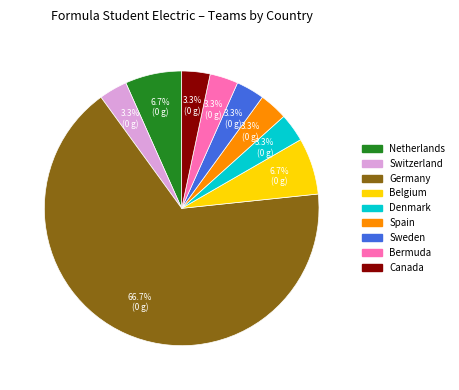

To the nearest percent, what is the difference between the Canada and Germany slice percentages?

63%